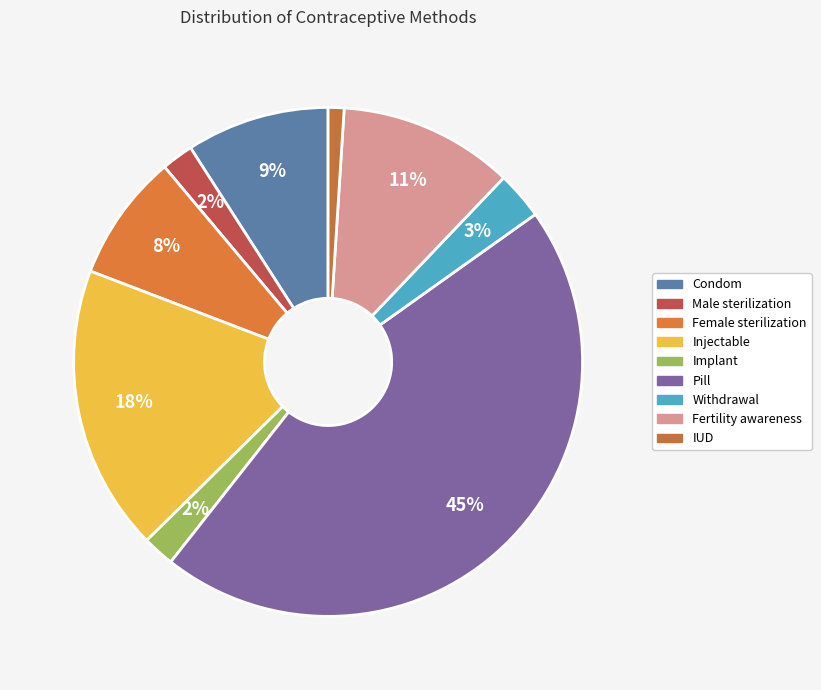

Which slice is the smallest?

IUD